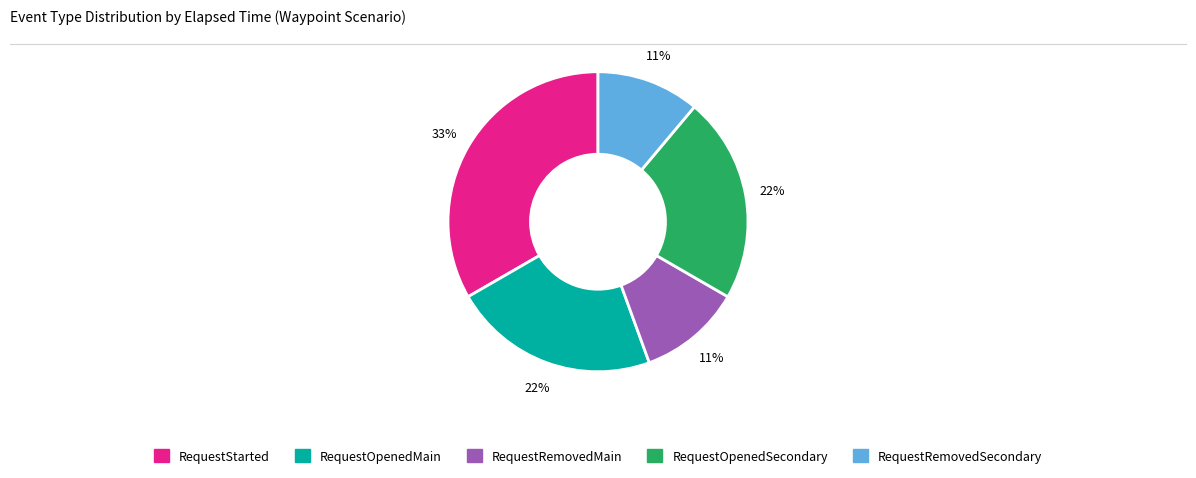

To the nearest percent, what percentage of the pie is RequestRemovedMain?

11%